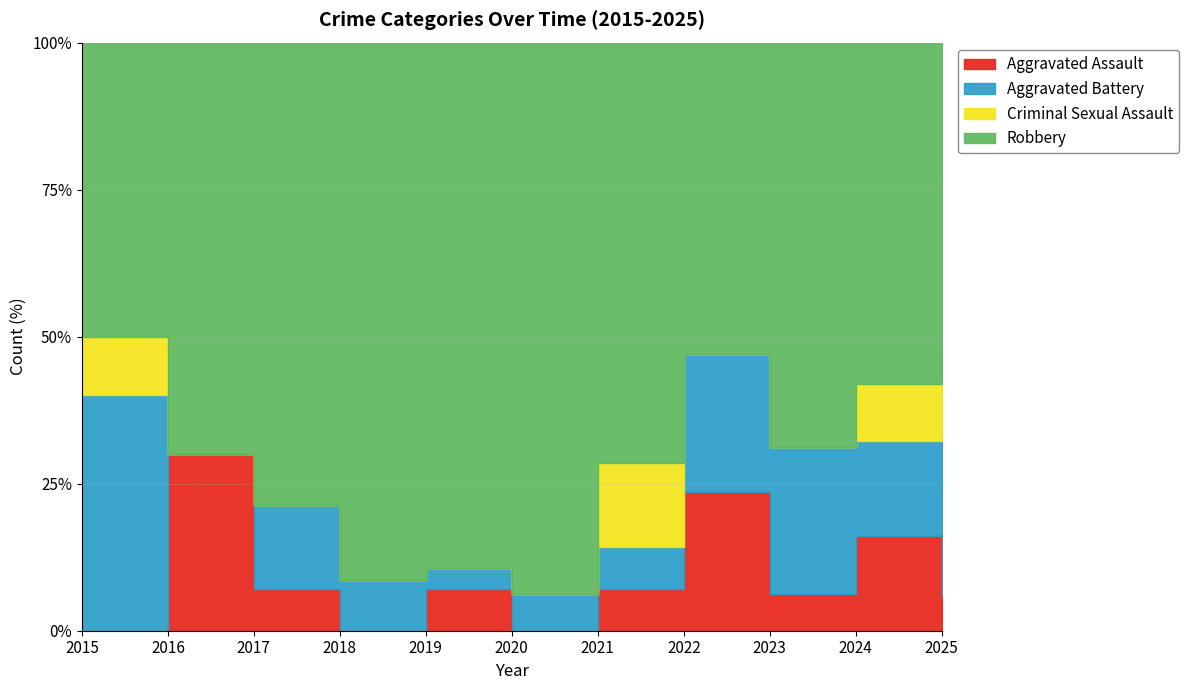

How many interior local valleys does the Aggravated Assault series have?

3